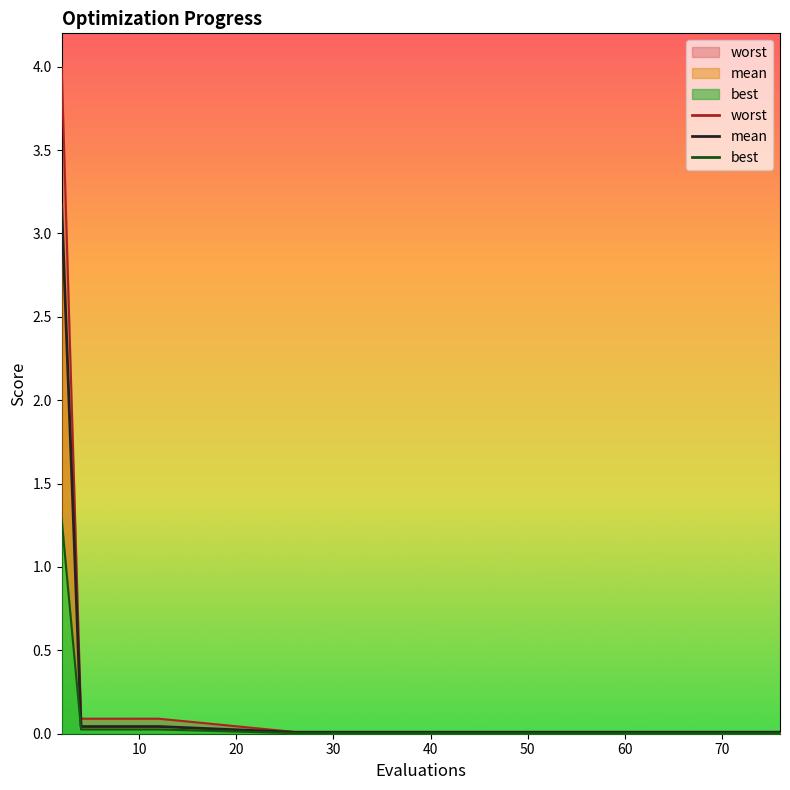

True or false: worst has more than 1 interior local peaks.

False